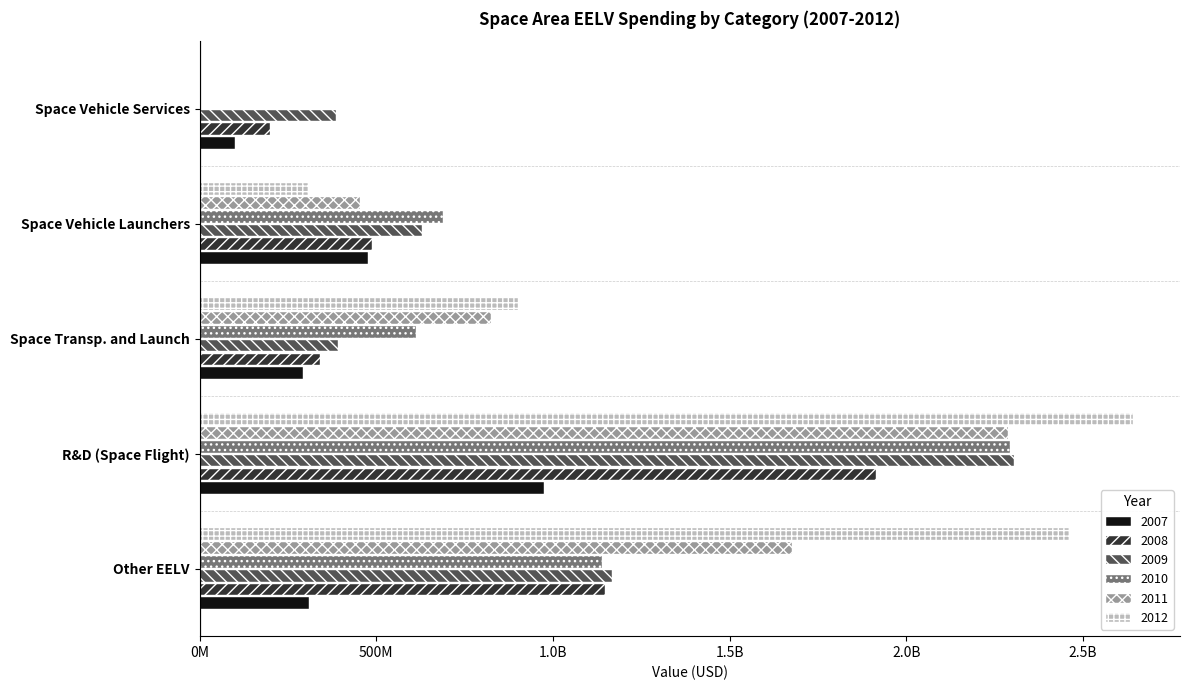

What is the label of the 1st bar from the right?

Space Vehicle Services